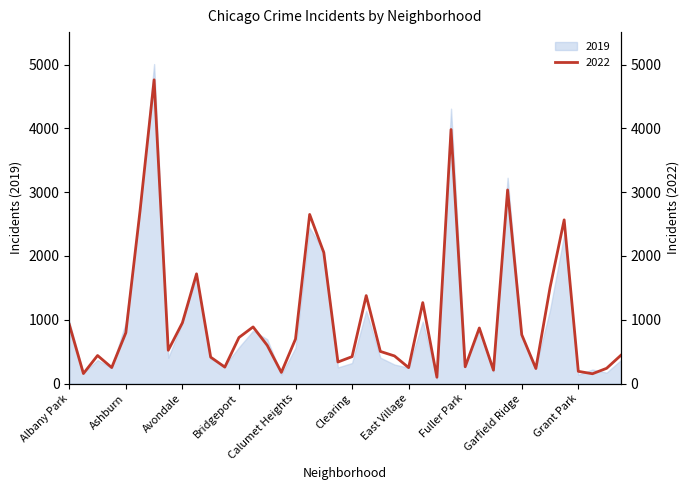

What is the difference between the maximum and minimum values?

4662